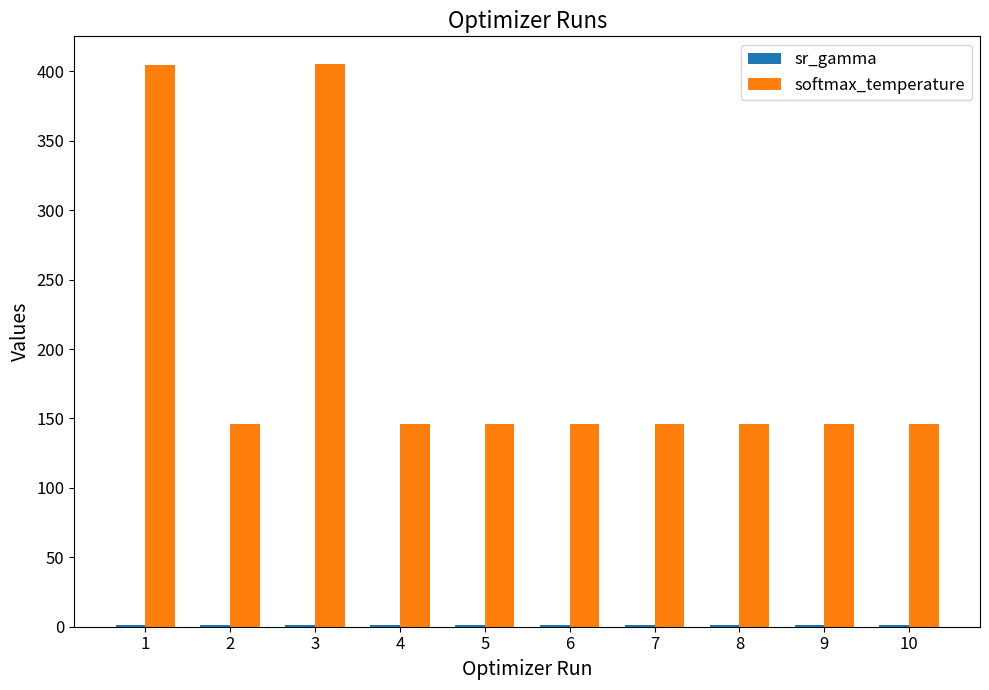

Which series has the largest total across all categories?

softmax_temperature